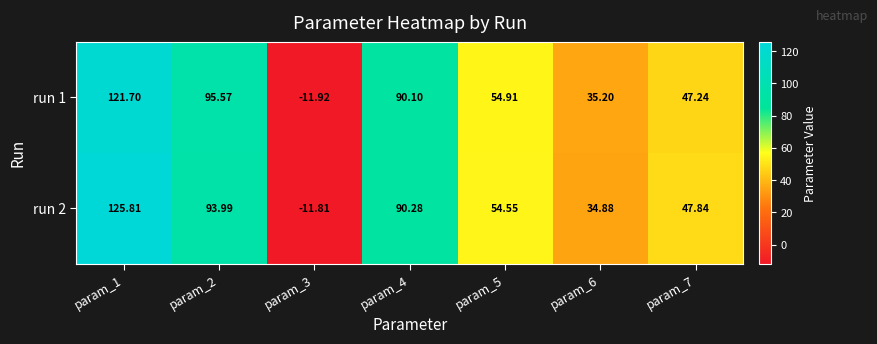

How many series are shown in this chart?

2